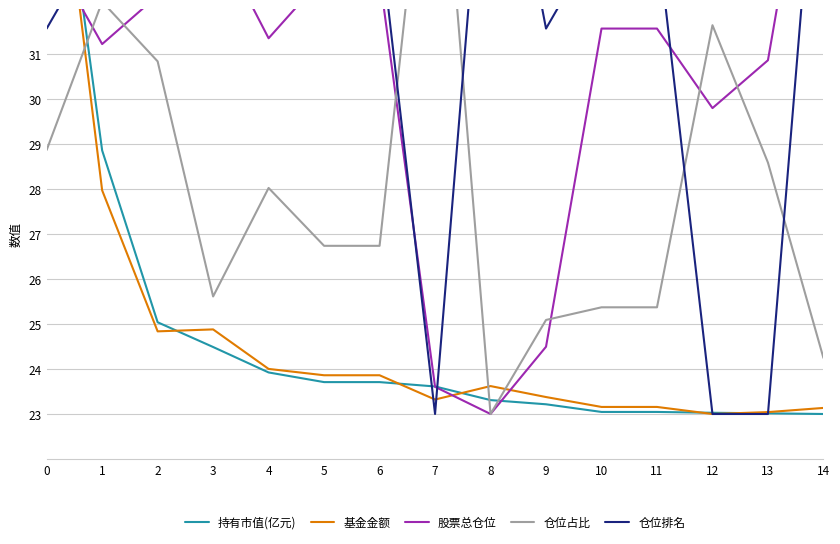

Reading left to right, list all the values displayed in this chart.

持有市值(亿元): 0=38.0	1=28.9	2=25.0	3=24.5	4=23.9	5=23.7	6=23.7	7=23.6	8=23.3	9=23.2	10=23.0	11=23.0	12=23.0	13=23.0	14=23.0
基金金额: 0=38.0	1=28.0	2=24.8	3=24.9	4=24.0	5=23.9	6=23.9	7=23.3	8=23.6	9=23.4	10=23.2	11=23.2	12=23.0	13=23.0	14=23.1
股票总仓位: 0=33.4	1=31.2	2=32.3	3=33.7	4=31.4	5=32.7	6=32.7	7=23.6	8=23.0	9=24.5	10=31.6	11=31.6	12=29.8	13=30.9	14=38.0
仓位占比: 0=28.9	1=32.2	2=30.8	3=25.6	4=28.0	5=26.7	6=26.7	7=38.0	8=23.0	9=25.1	10=25.4	11=25.4	12=31.6	13=28.6	14=24.2
仓位排名: 0=31.6	1=33.7	2=35.9	3=33.7	4=38.0	5=33.7	6=33.7	7=23.0	8=38.0	9=31.6	10=33.7	11=33.7	12=23.0	13=23.0	14=38.0